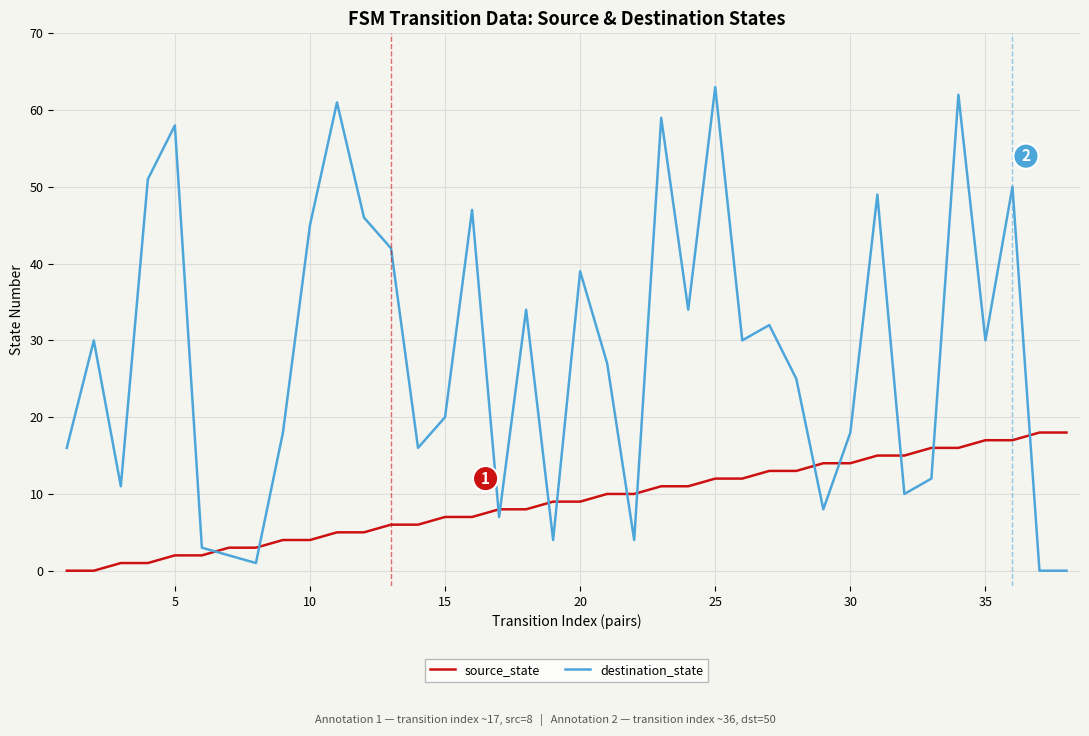

How many lines are shown in the chart?

2